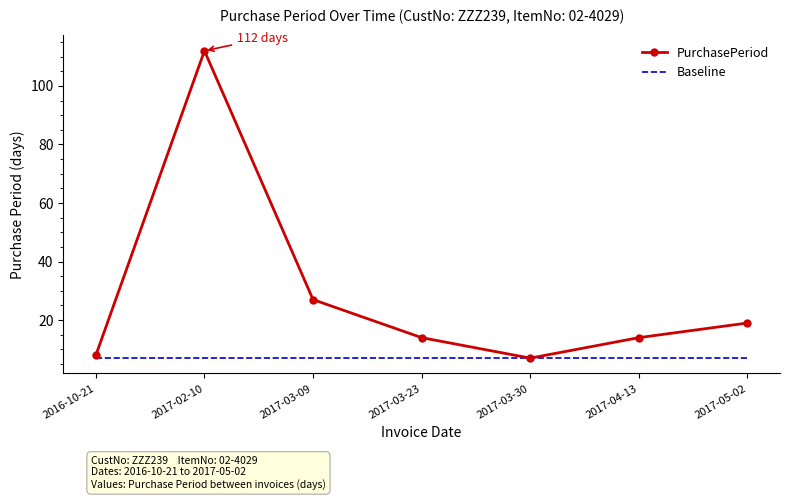

Which category has the highest value across all series?

2017-02-10